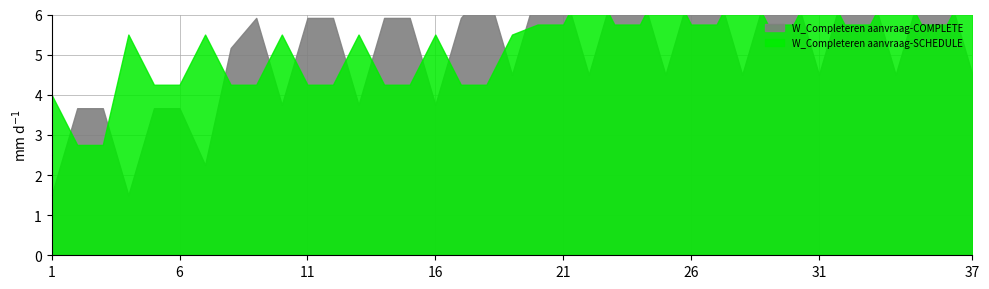

At which category does the chart reach its peak across all series?

18